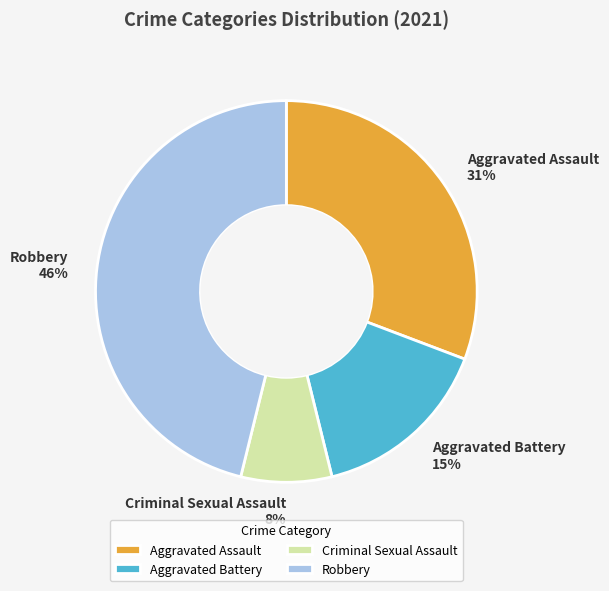

Do Aggravated Assault and Aggravated Battery together represent more than half of the pie?

No